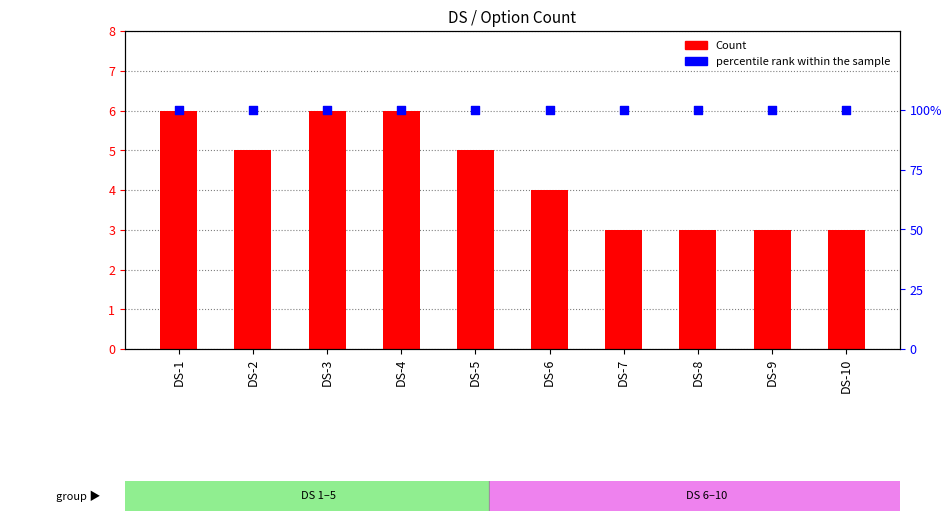

Which series reaches the maximum Y coordinate?

percentile rank within the sample